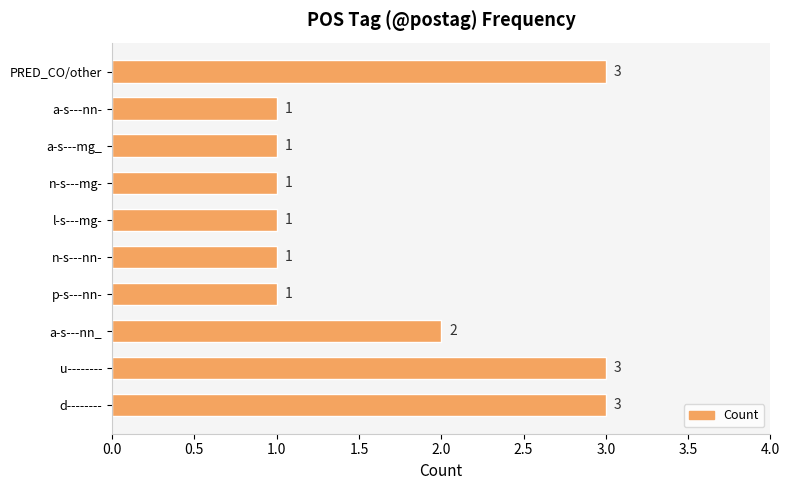

The value at a-s---nn- is 1. True or false?

True